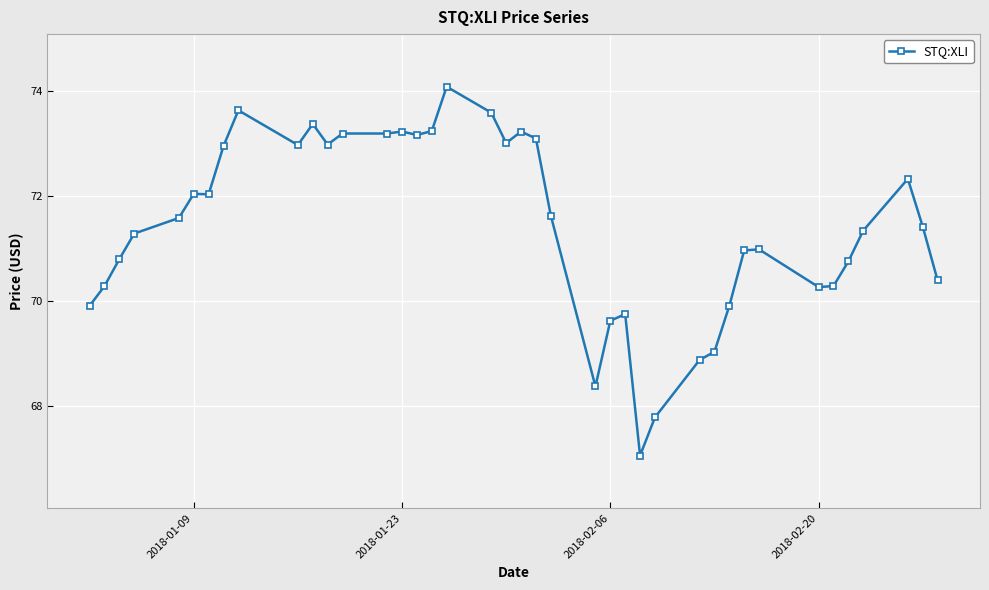

What is the difference between the maximum and minimum values?

7.0